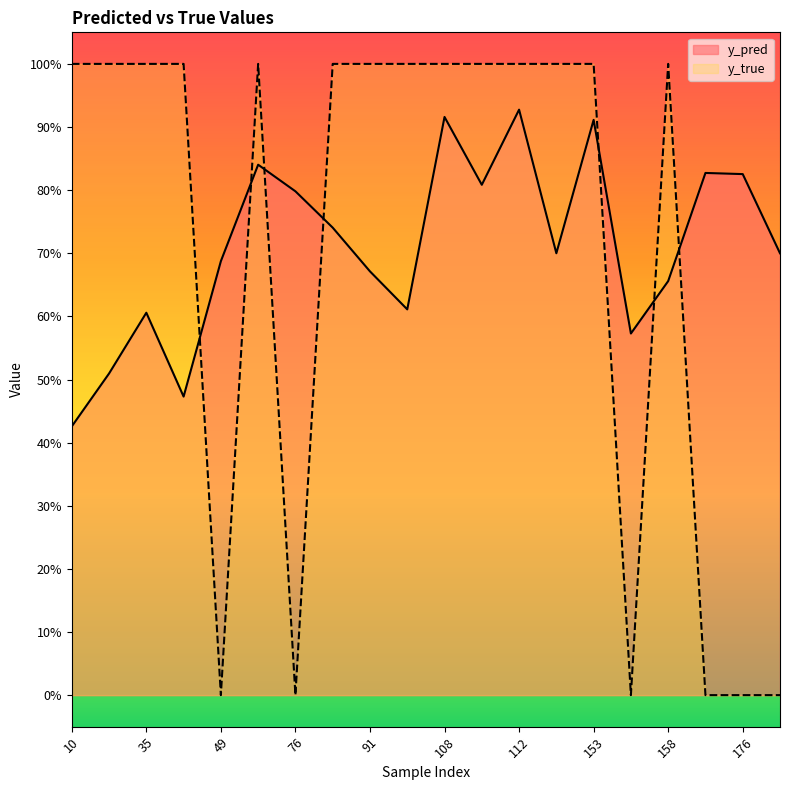

Which series changed the most between 91 and 108?

y_pred